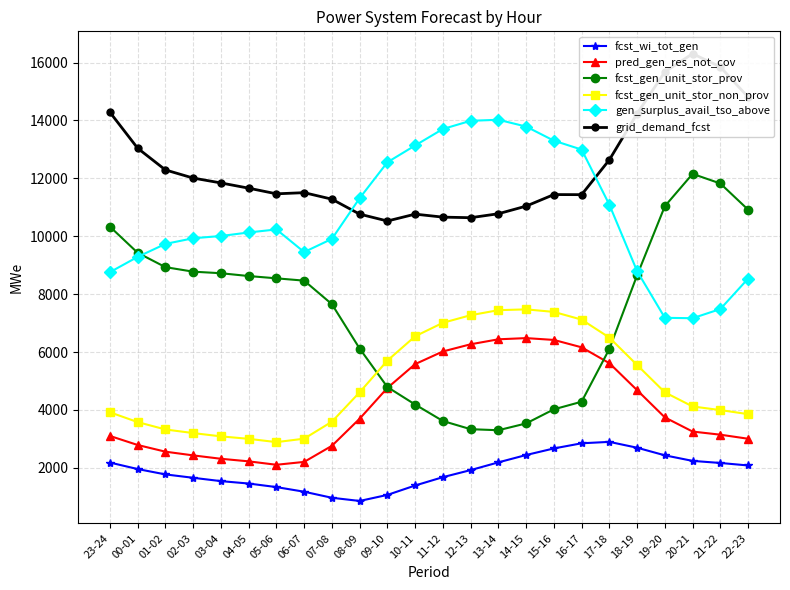

How many values in the fcst_wi_tot_gen series exceed 1960?

11